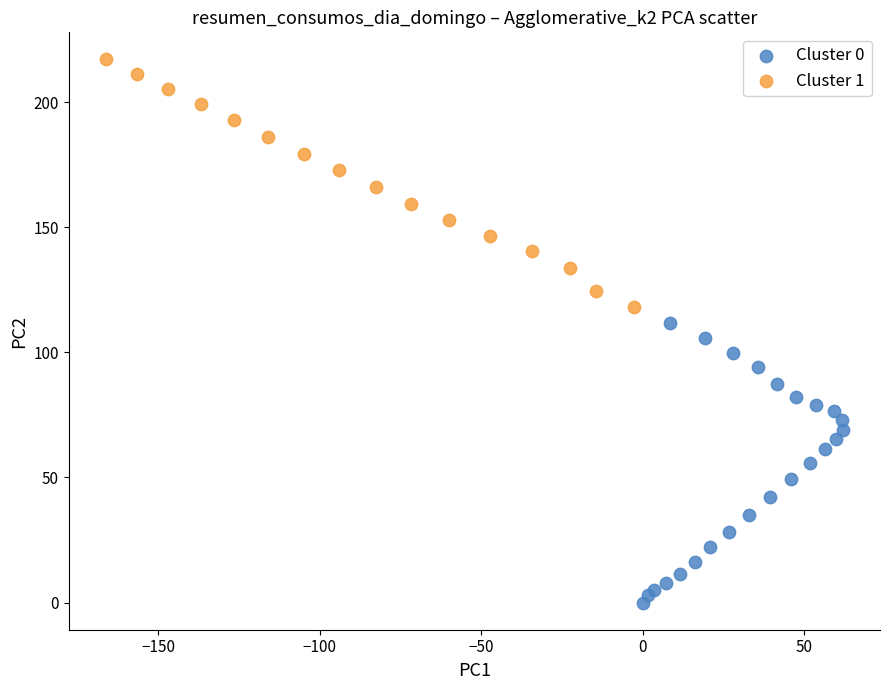

Which series contains the highest Y value?

Cluster 1